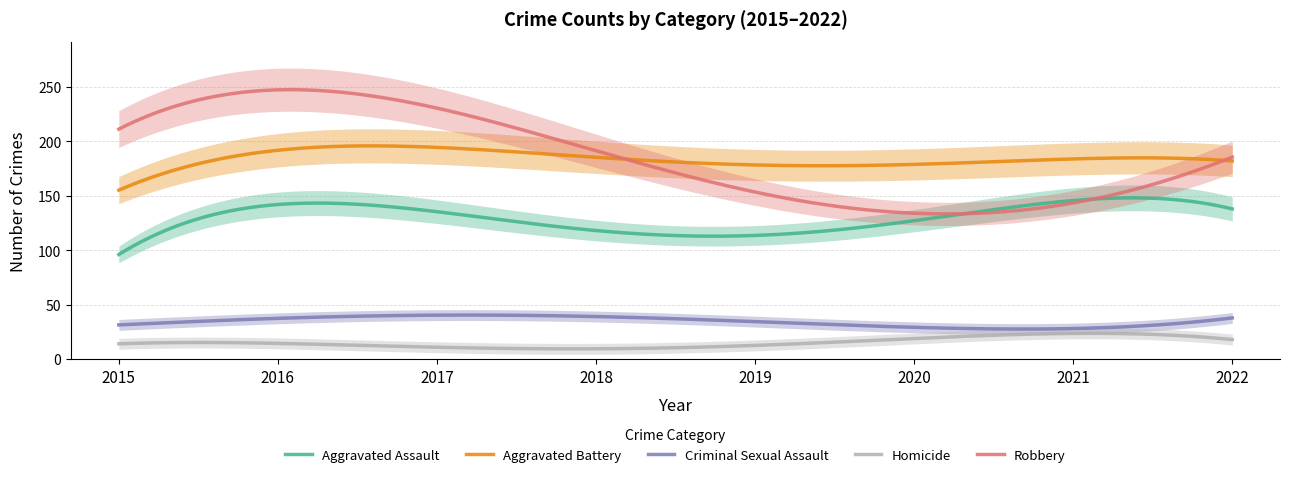

What is the value of the Homicide point at the 7th from the left?

20